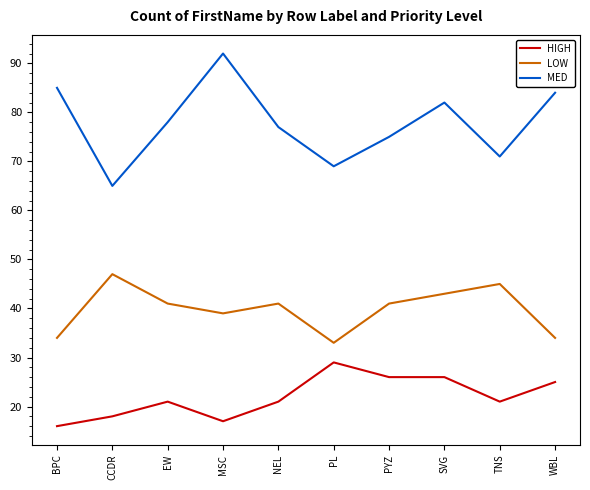

What is the sum of the LOW values at EW and PL?

74